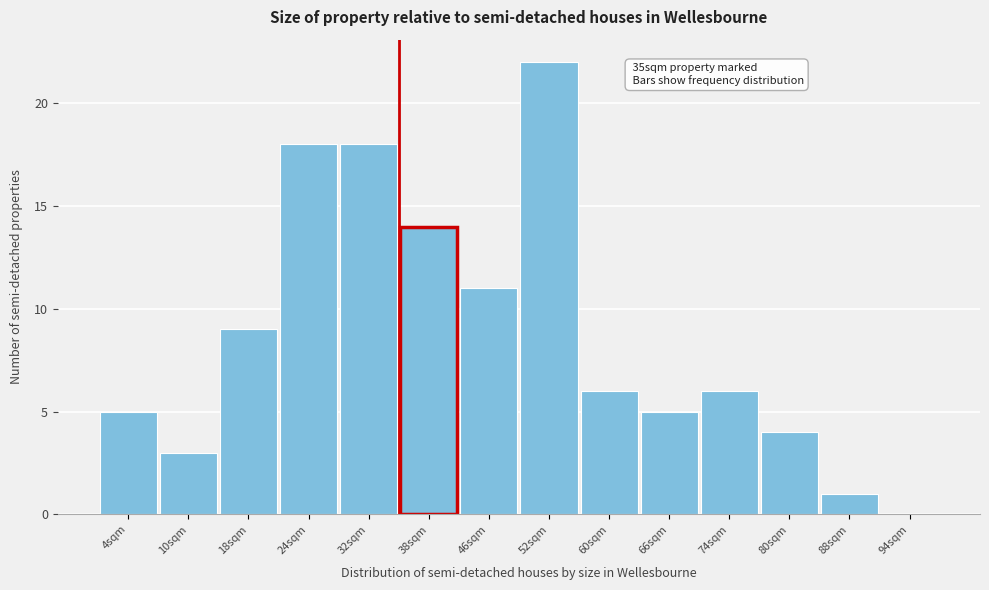

Which range on the x-axis has the tallest bar?

49 to 56